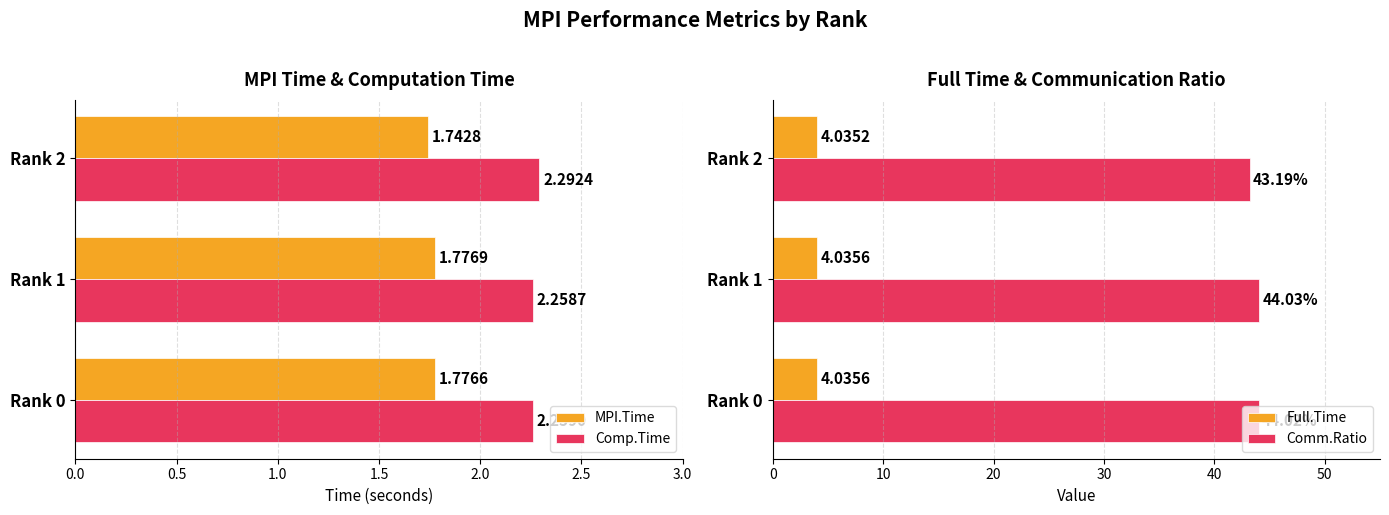

What are all the series names shown in the legend?

MPI.Time, Comp.Time, Full.Time, Comm.Ratio